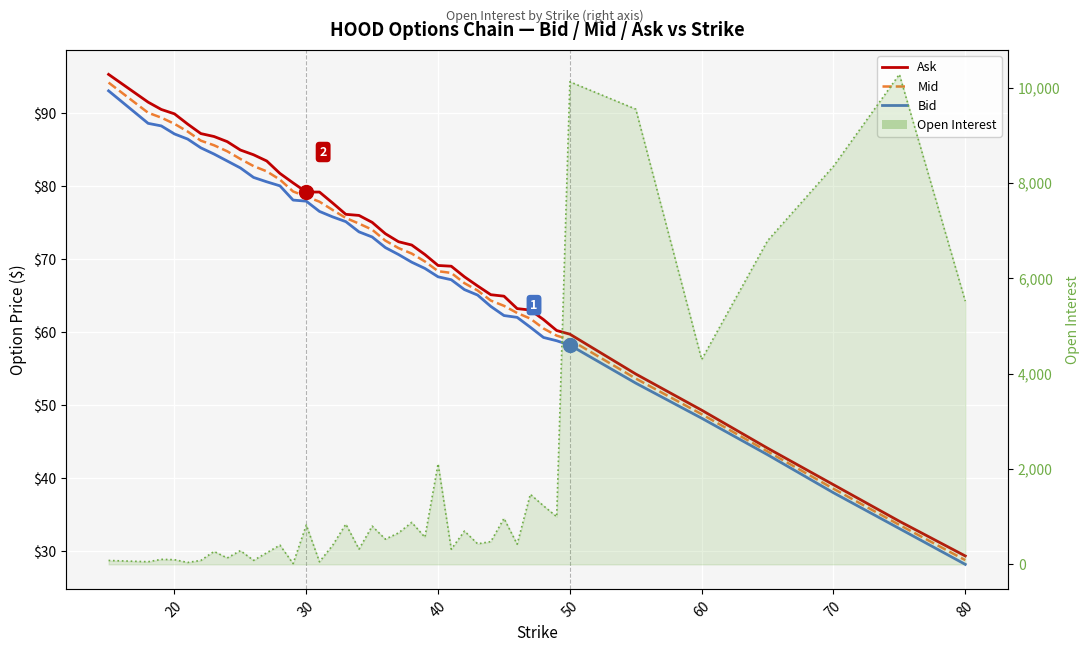

Between 31 and 26, which is larger?

26